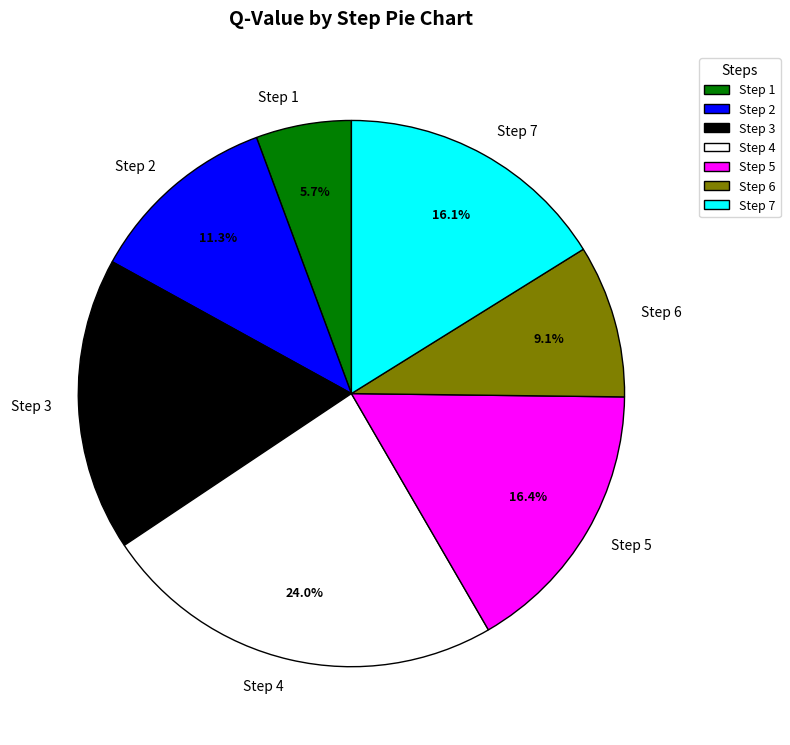

What is the ratio of the value at Step 6 to the value at Step 4?

0.4